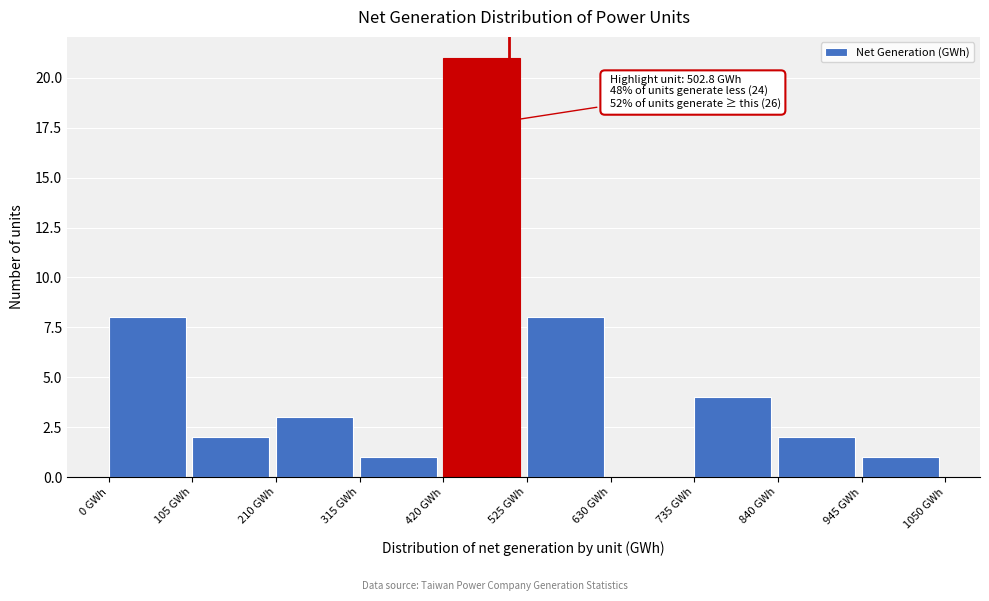

Over which range of the x-axis is the bar tallest?

420 to 525